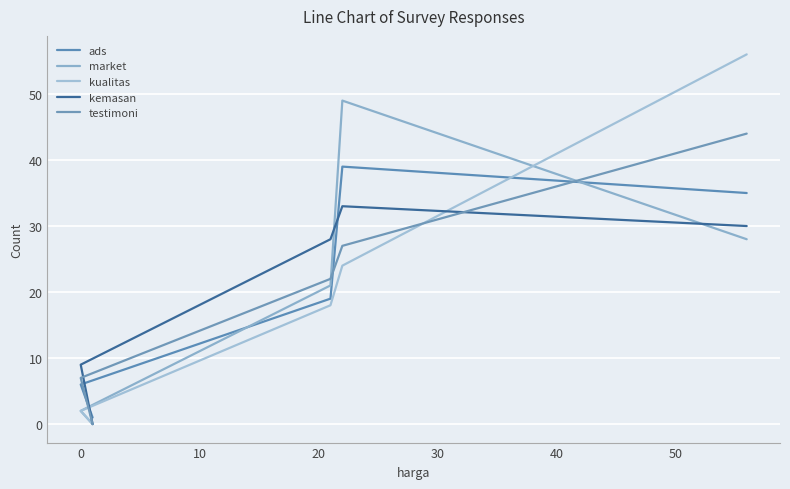

Rank the series by their maximum value, from lowest to highest.

kemasan, ads, testimoni, market, kualitas